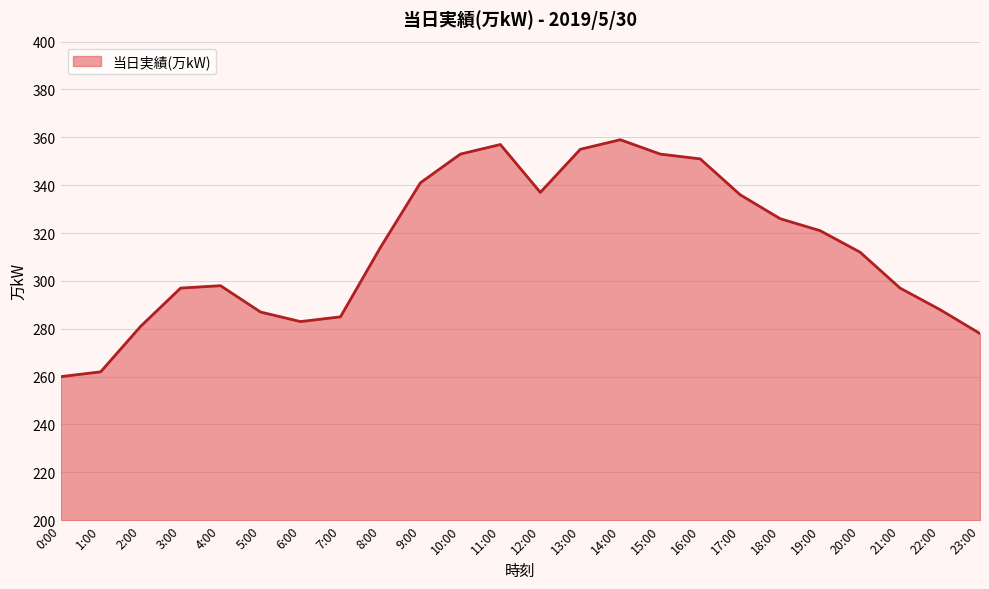

What is the difference between the maximum and minimum values?

99